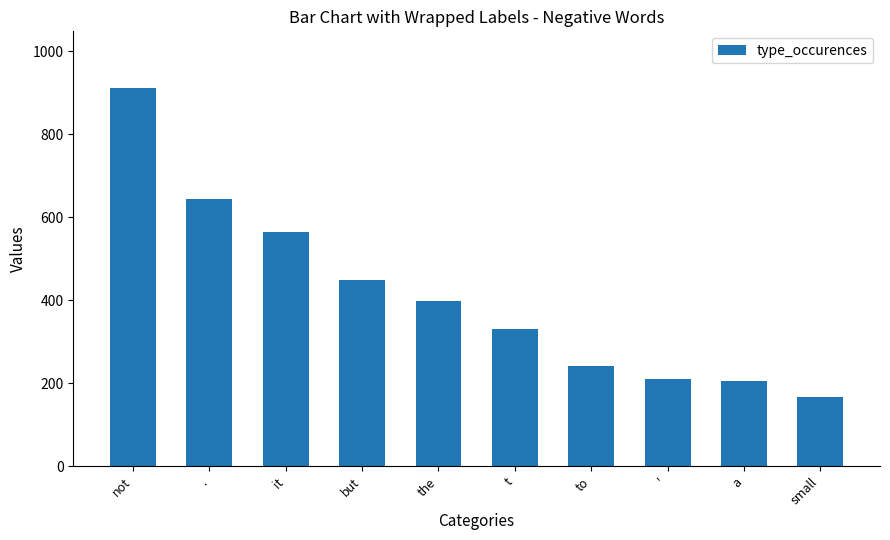

What position from the right is .?

9